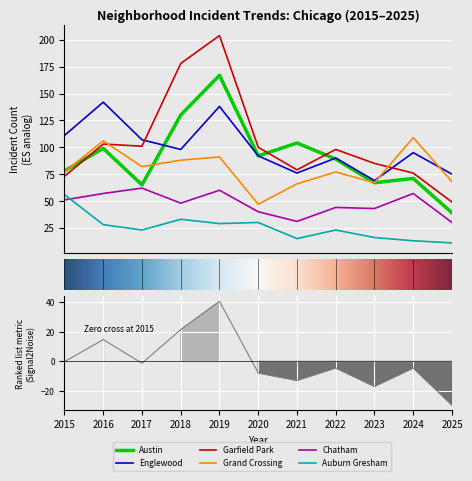

What is the value of the Garfield Park point at the 4th from the left?

178